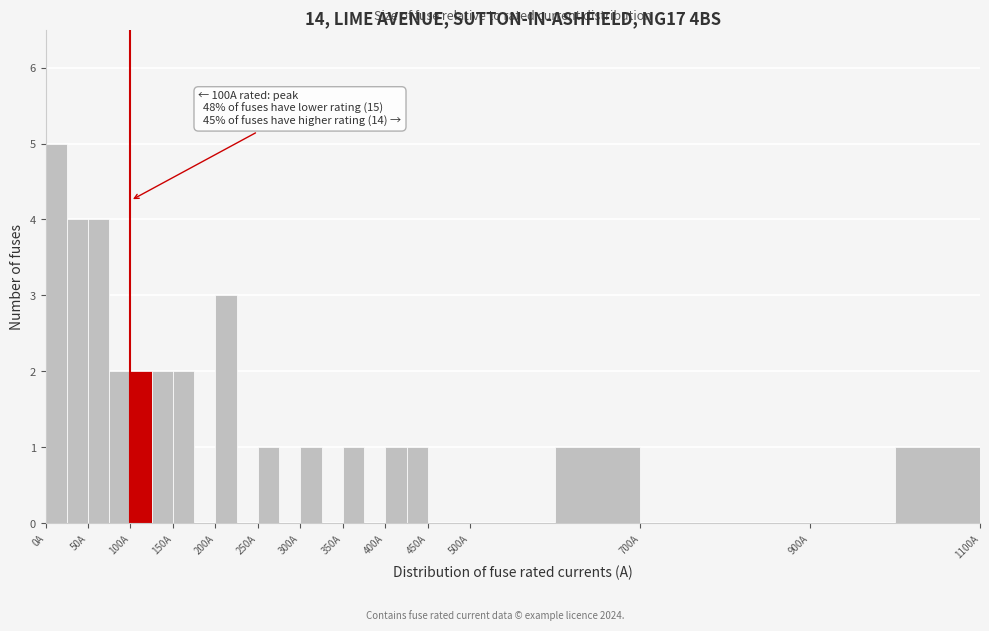

Over which range of the x-axis is the bar tallest?

0 to 25